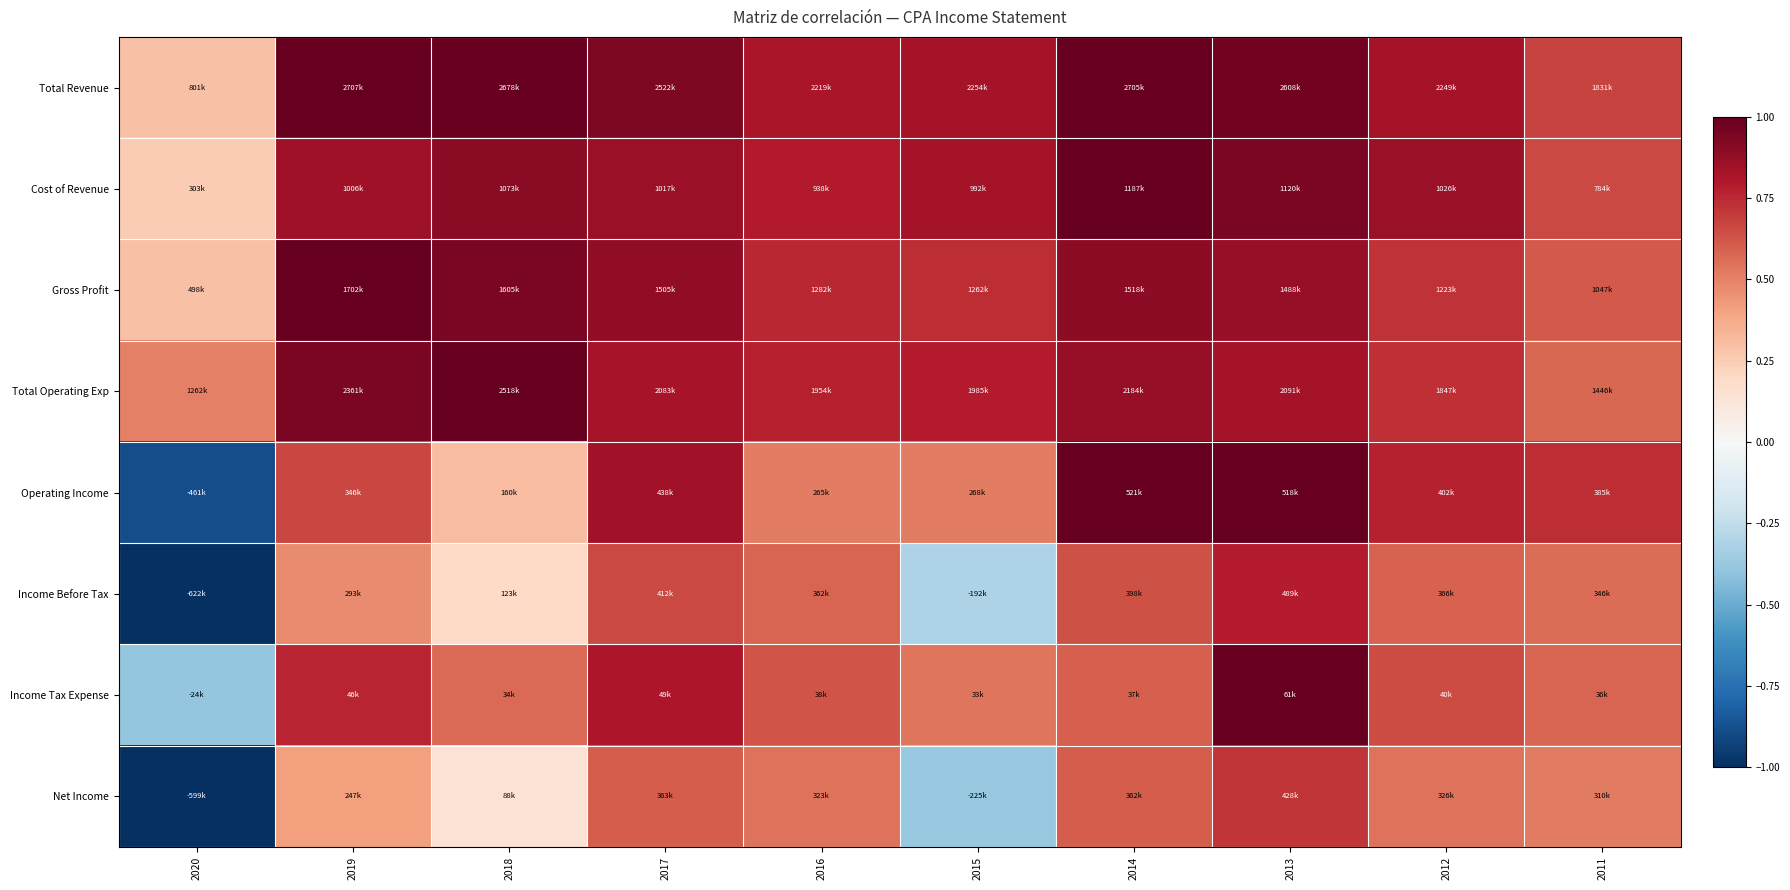

Which has a higher value, 2020 or 2016?

2016